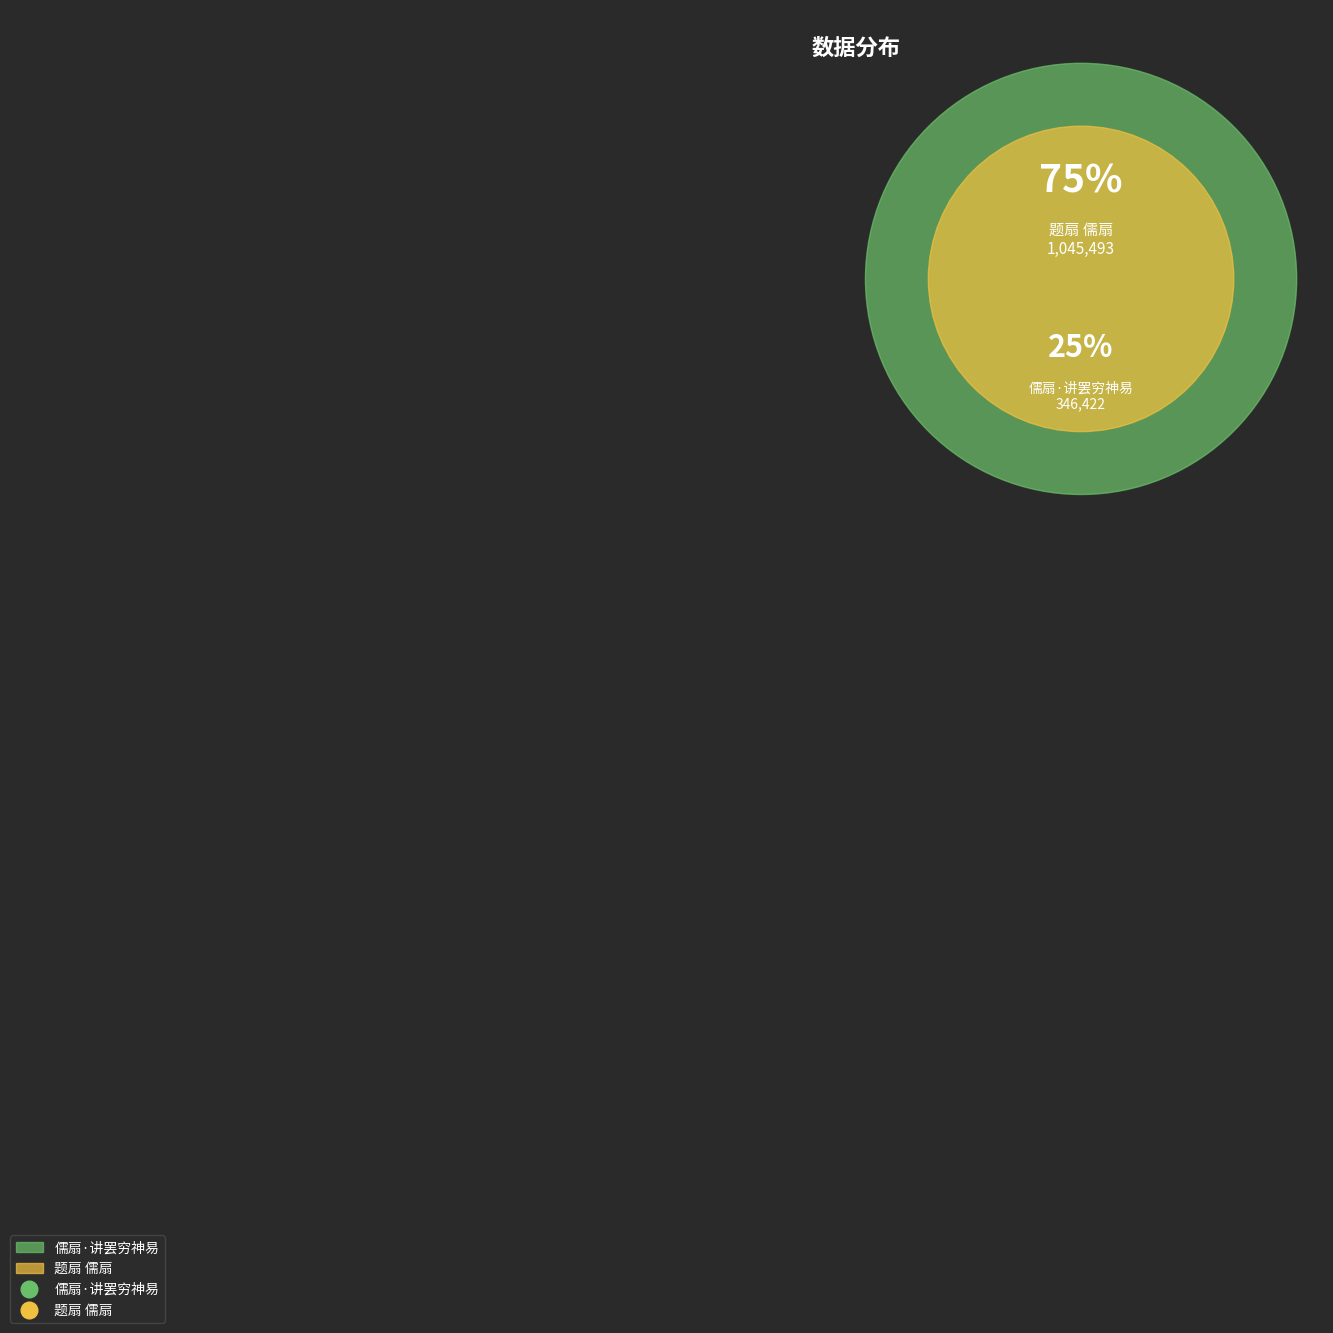

What portion of the pie excludes 题扇 儒扇?

24.9%